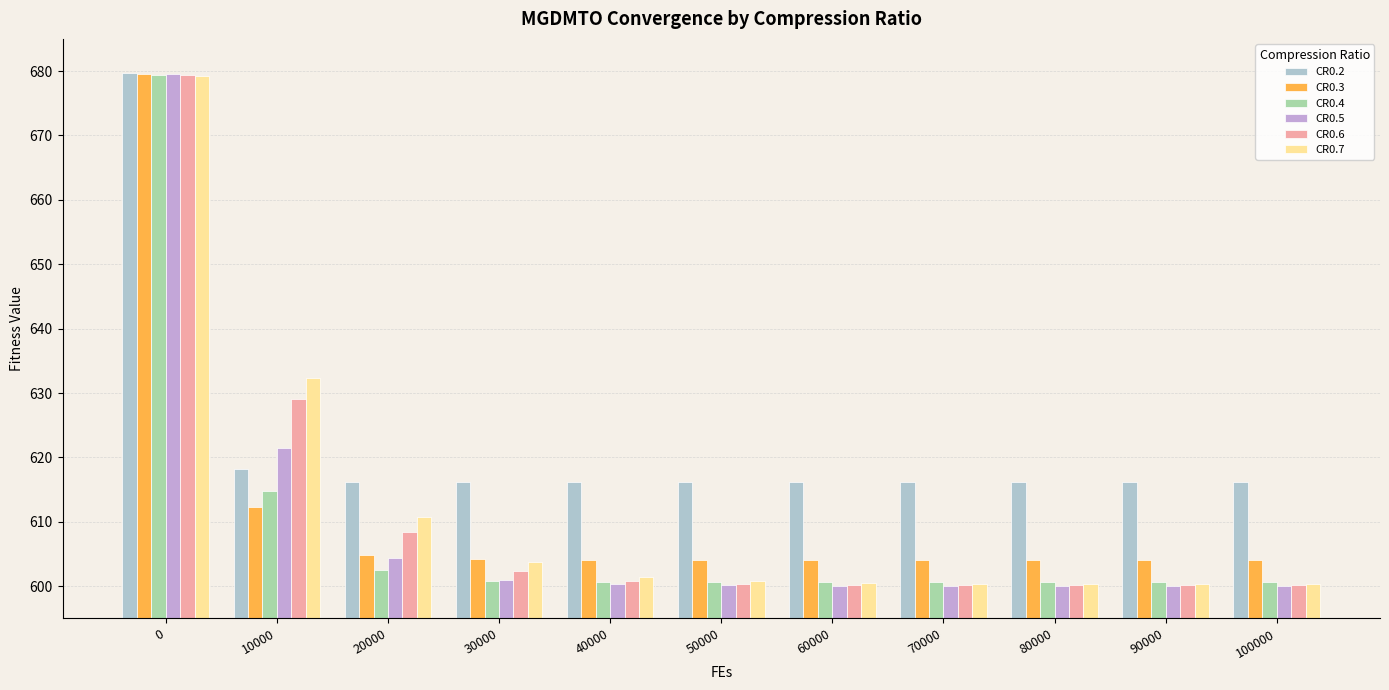

What is the sum of the CR0.5 values at 10000 and 20000?

1225.9